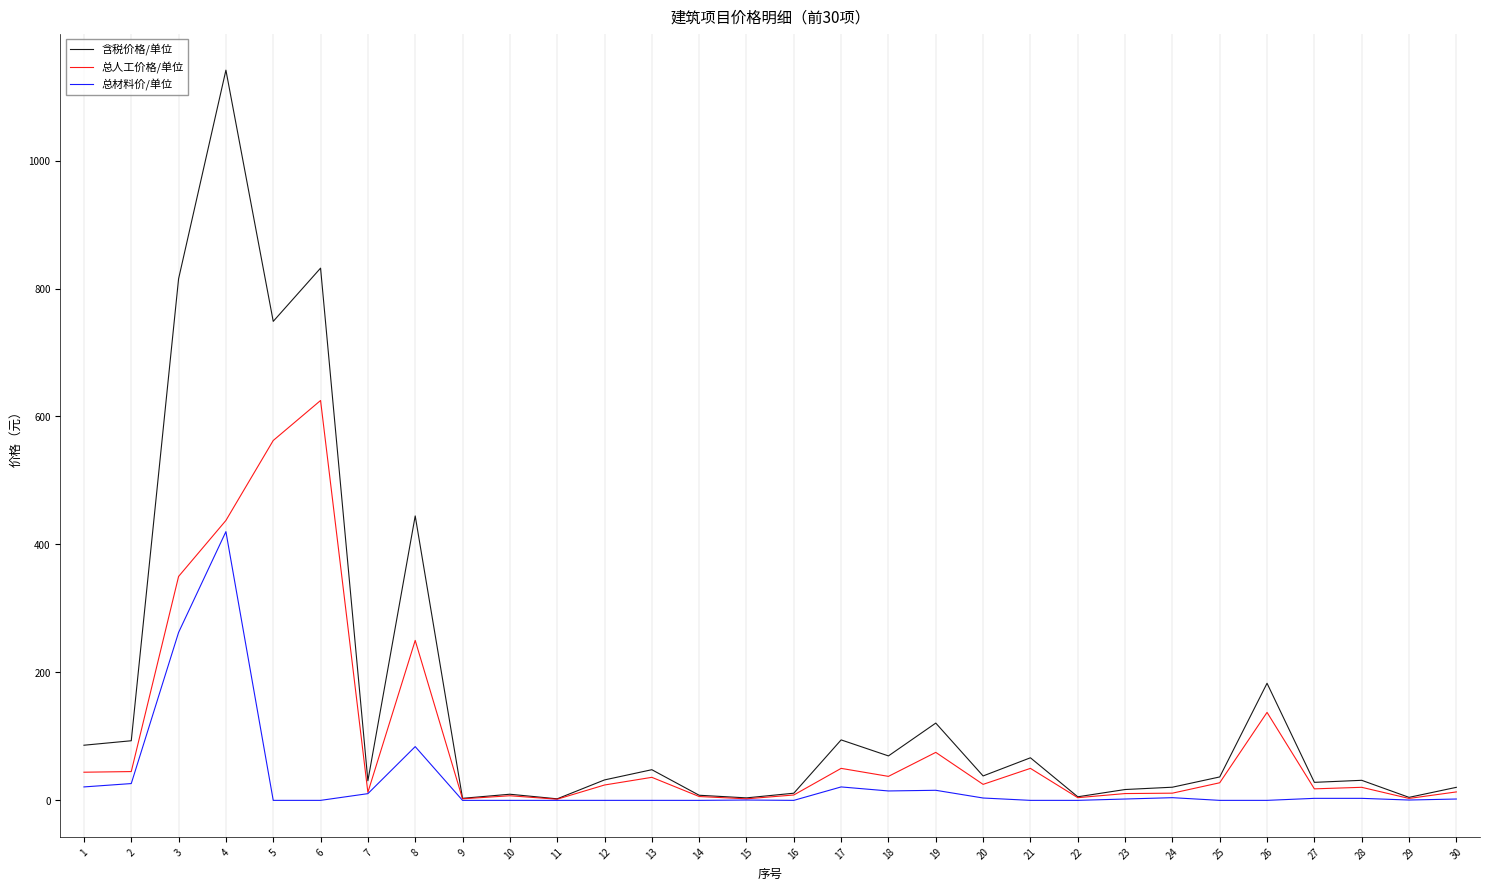

Between 3 and 14, which series saw the biggest shift?

含税价格/单位